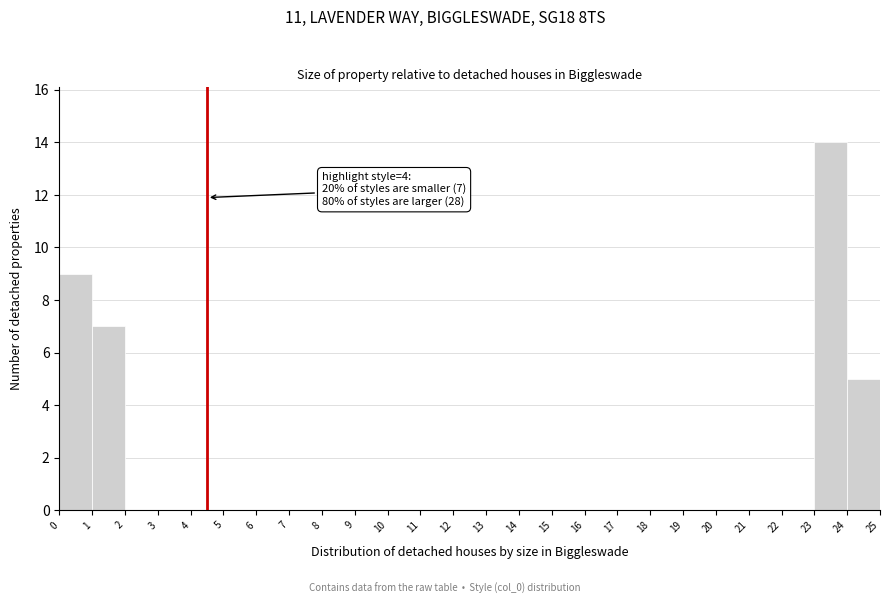

Over which range of the x-axis is the bar tallest?

23 to 24